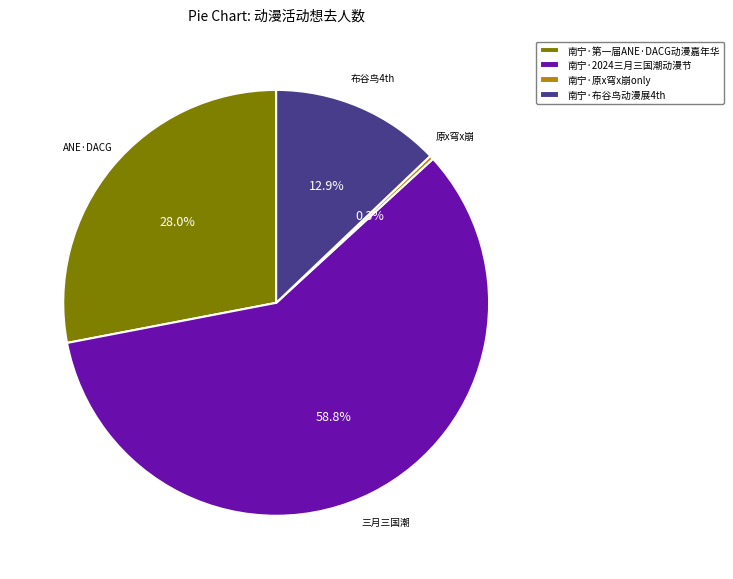

How many slices are in this pie chart?

4